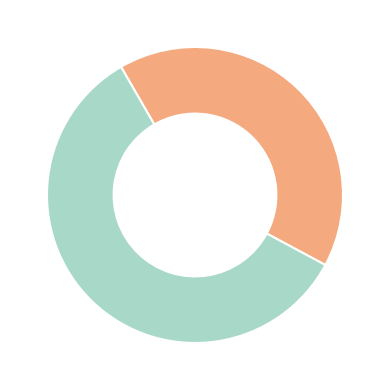

Does any single category account for the majority?

Yes